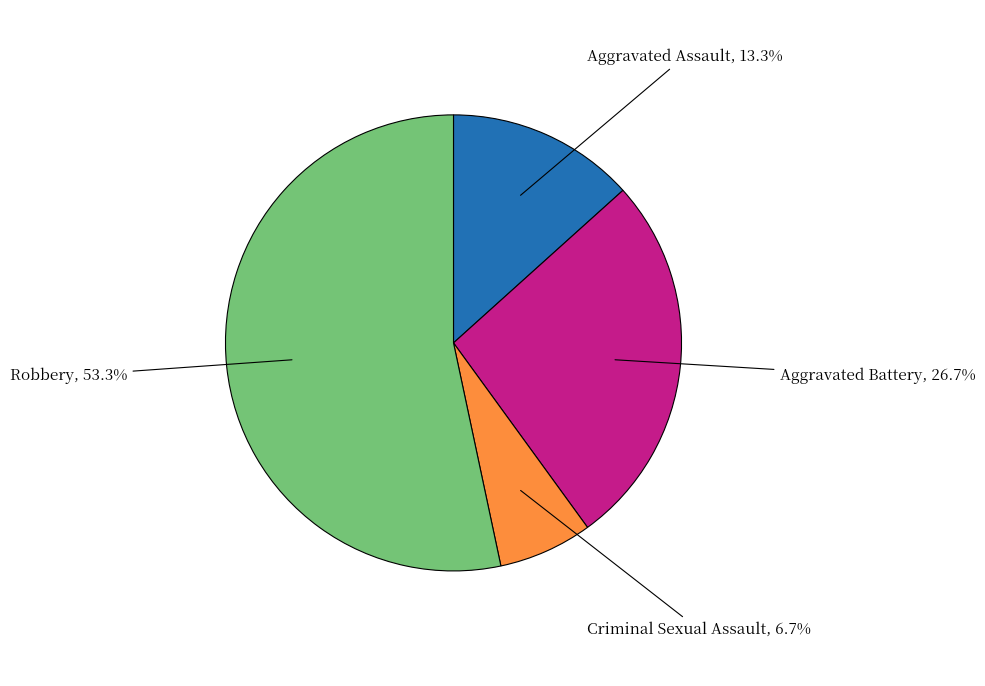

Combined, do Aggravated Assault and Robbery account for over 50%?

Yes